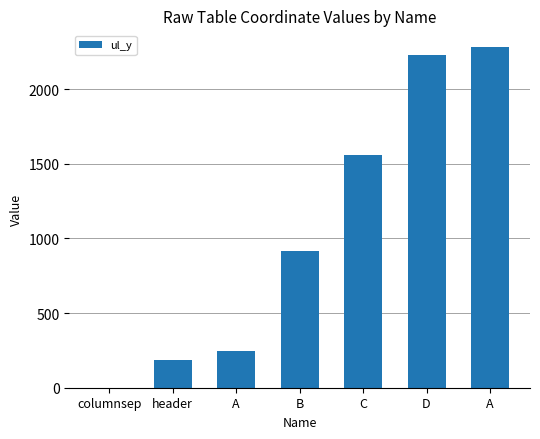

What is the change in value from columnsep to C?

+1557